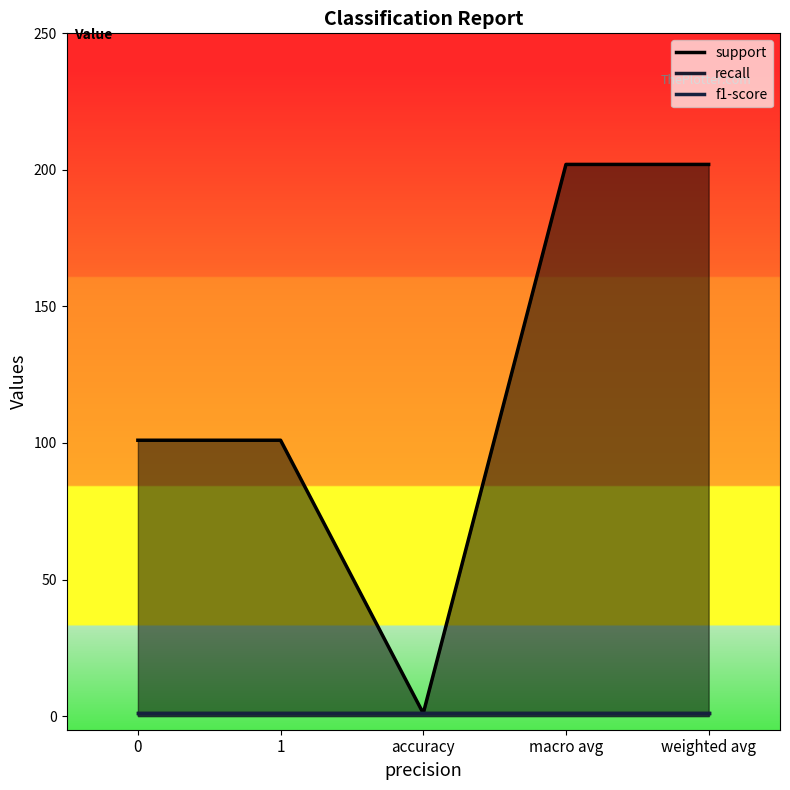

How many lines are shown in the chart?

3